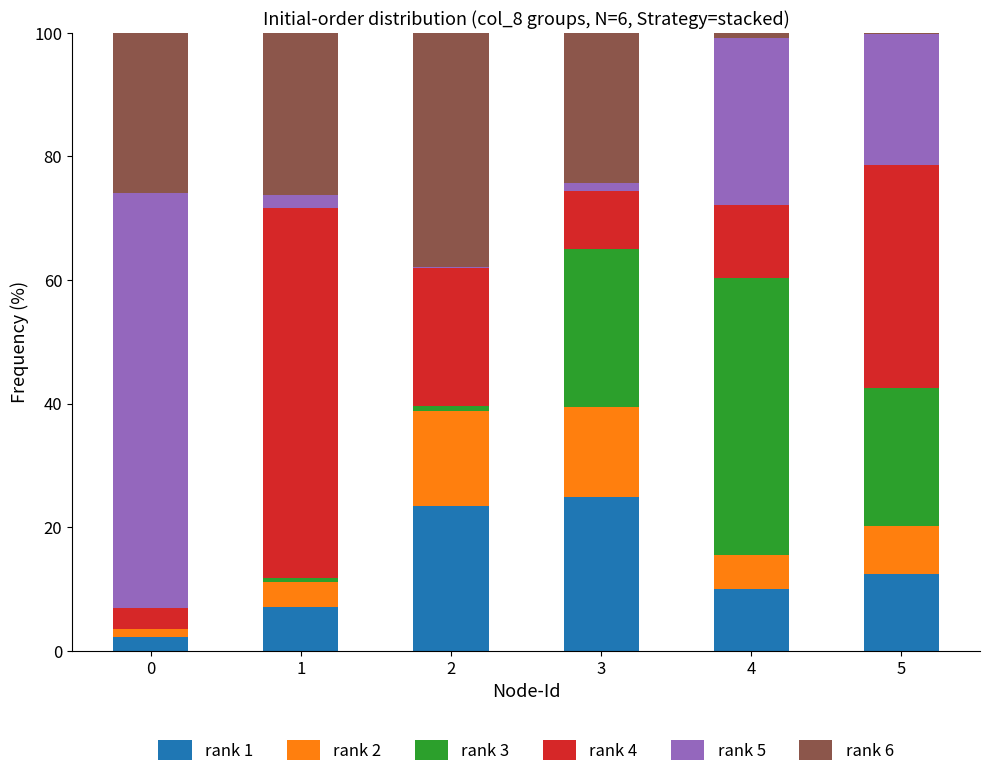

What is the difference between the maximum and minimum values in the rank 2 series?

14.1